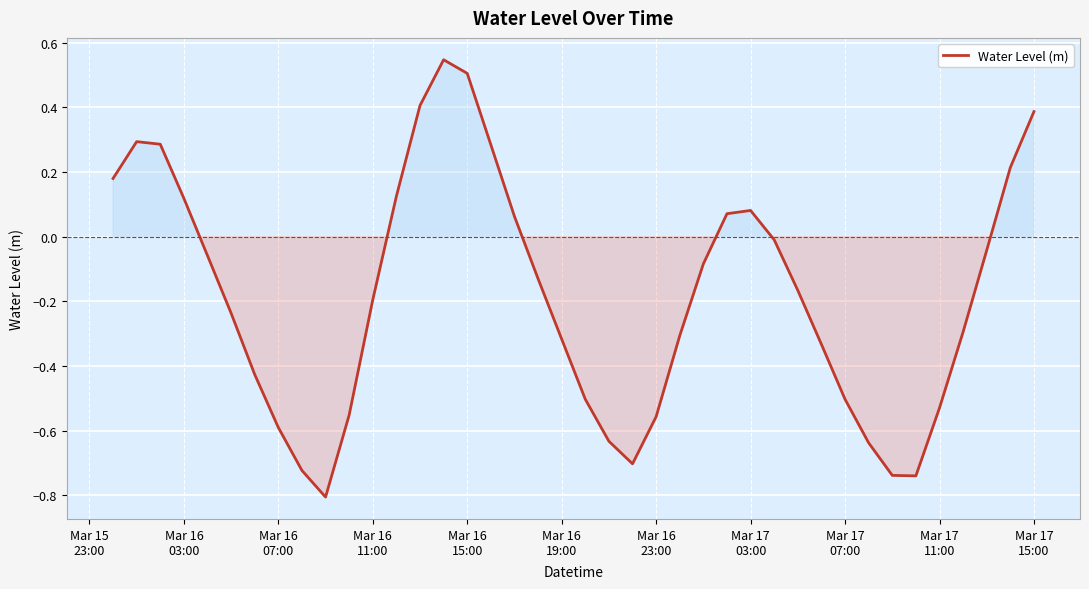

What is the smallest value displayed?

-0.8